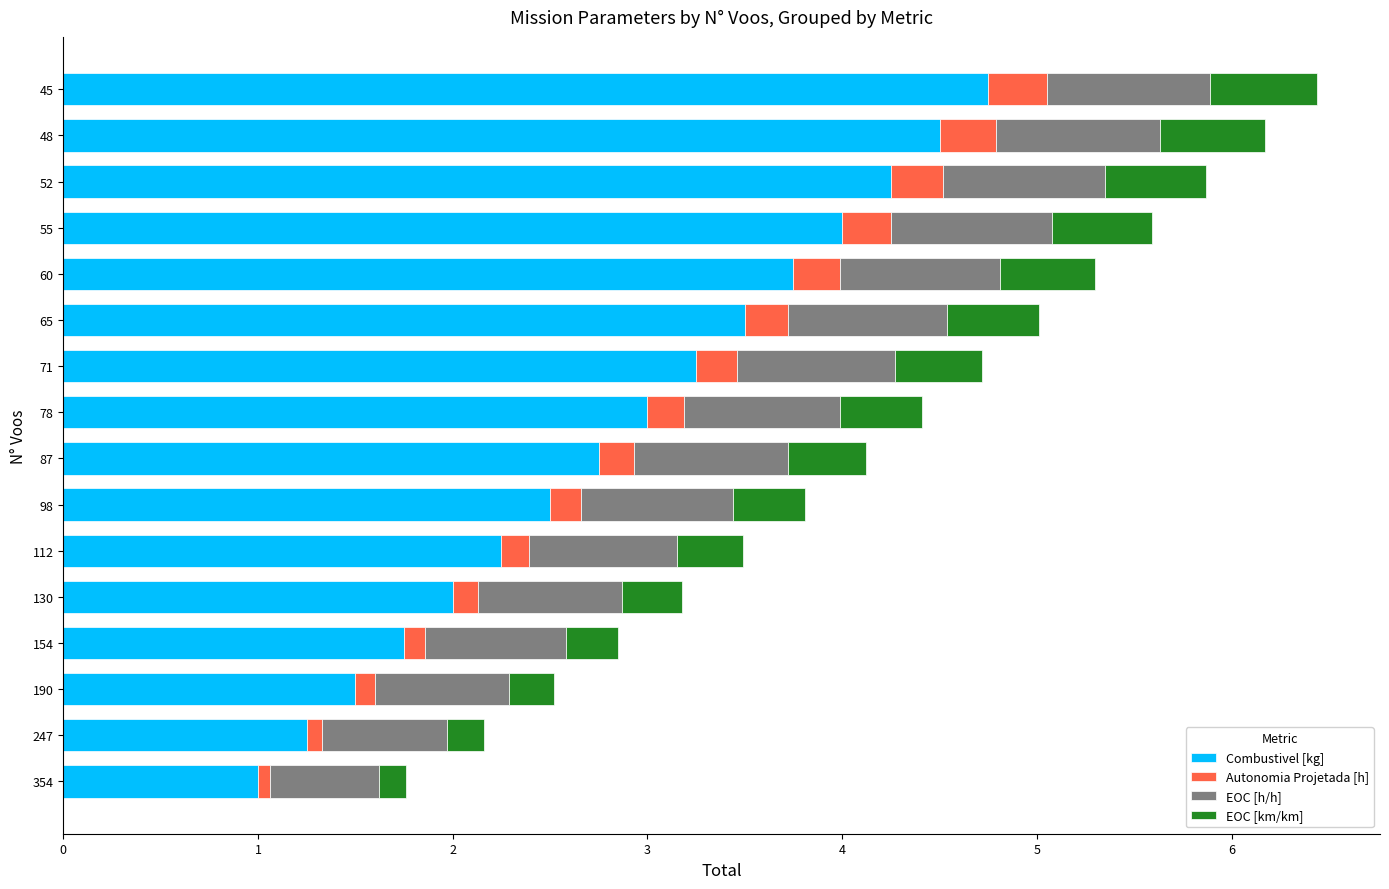

What is the maximum value for Combustivel [kg]?

4.8